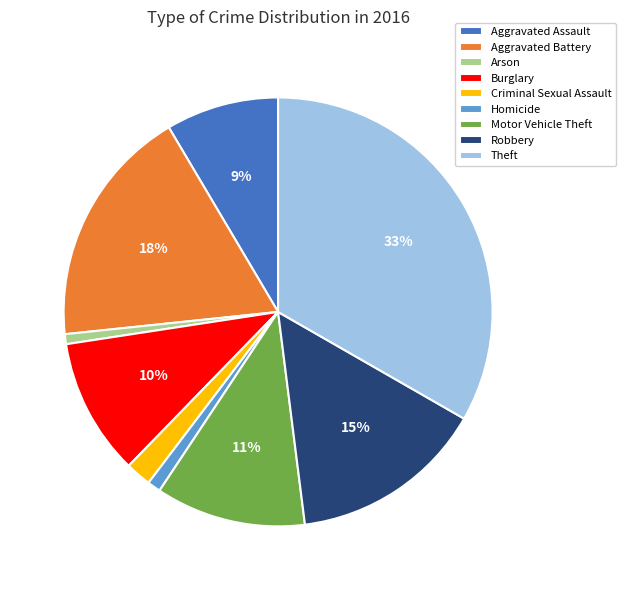

Is it true that Motor Vehicle Theft is 25% of the pie?

False